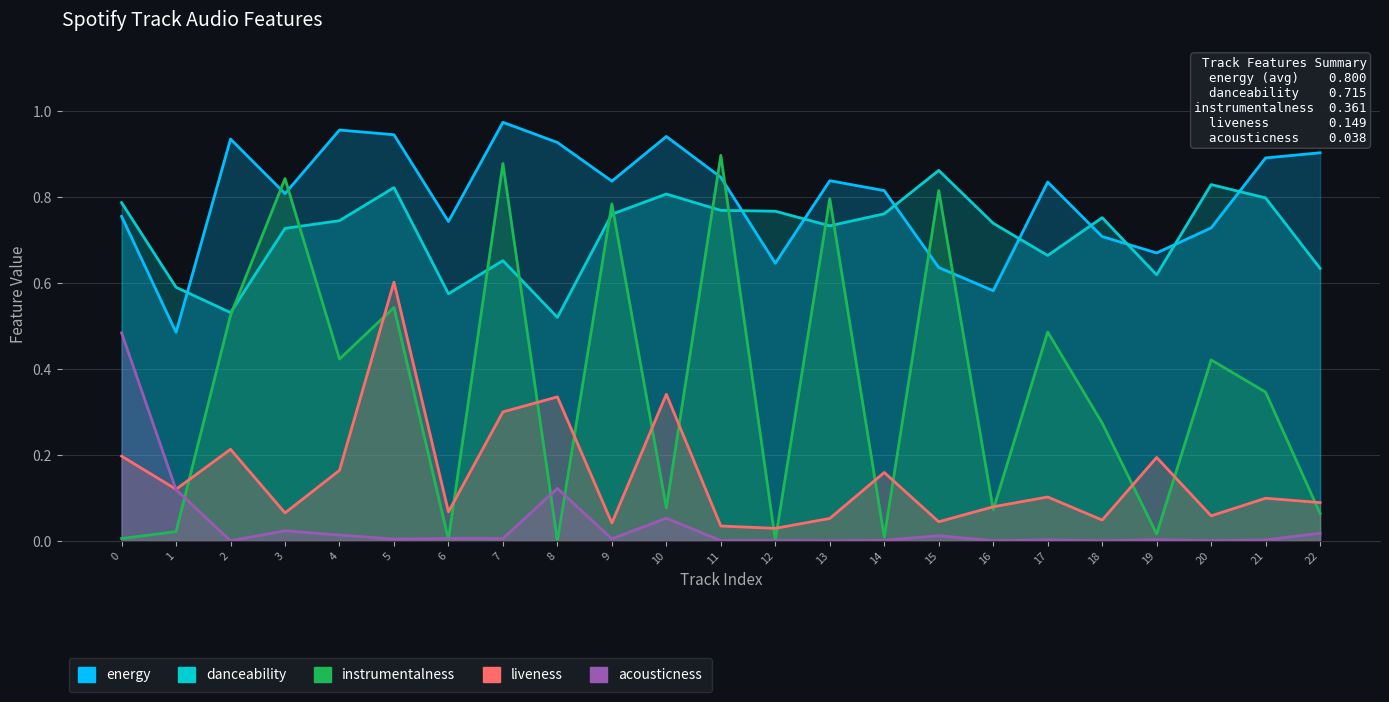

Reading left to right, list all the values displayed in this chart.

acousticness: 0.5	0.1	0.0	0.0	0.0	0.0	0.0	0.0	0.1	0.0	0.1	0.0	0.0	0.0	0.0	0.0	0.0	0.0	0.0	0.0	0.0	0.0	0.0
danceability: 0.8	0.6	0.5	0.7	0.7	0.8	0.6	0.7	0.5	0.8	0.8	0.8	0.8	0.7	0.8	0.9	0.7	0.7	0.8	0.6	0.8	0.8	0.6
energy: 0.8	0.5	0.9	0.8	1.0	0.9	0.7	1.0	0.9	0.8	0.9	0.8	0.6	0.8	0.8	0.6	0.6	0.8	0.7	0.7	0.7	0.9	0.9
instrumentalness: 0.0	0.0	0.5	0.8	0.4	0.5	0.0	0.9	0.0	0.8	0.1	0.9	0.0	0.8	0.0	0.8	0.1	0.5	0.3	0.0	0.4	0.3	0.1
liveness: 0.2	0.1	0.2	0.1	0.2	0.6	0.1	0.3	0.3	0.0	0.3	0.0	0.0	0.1	0.2	0.0	0.1	0.1	0.0	0.2	0.1	0.1	0.1